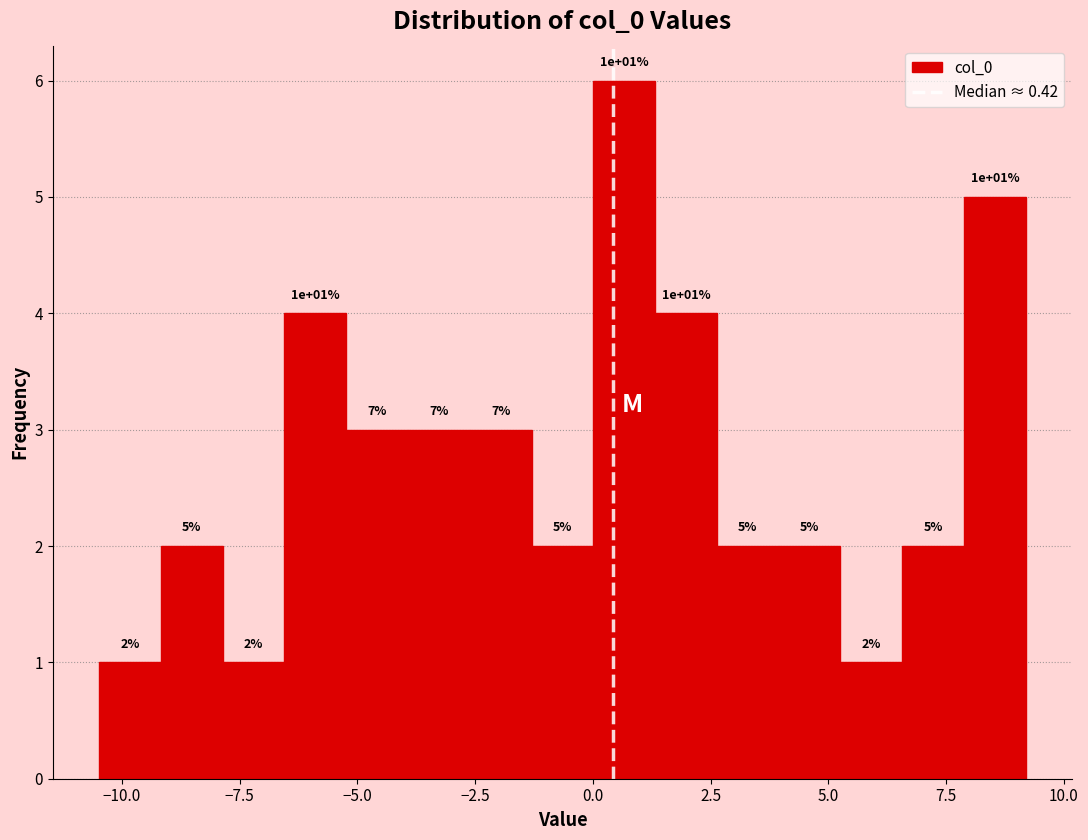

Read against the x-axis, roughly where is the centre of the tallest bar?

0.5